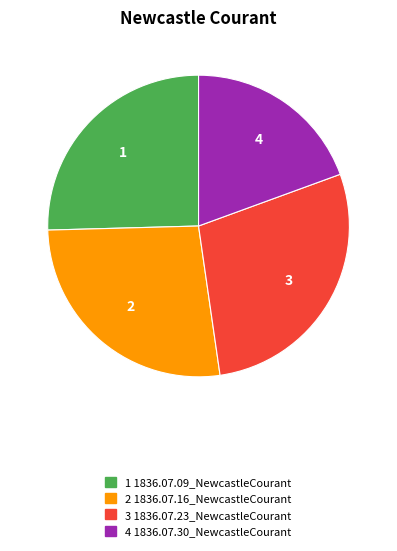

Does any single category account for the majority?

No